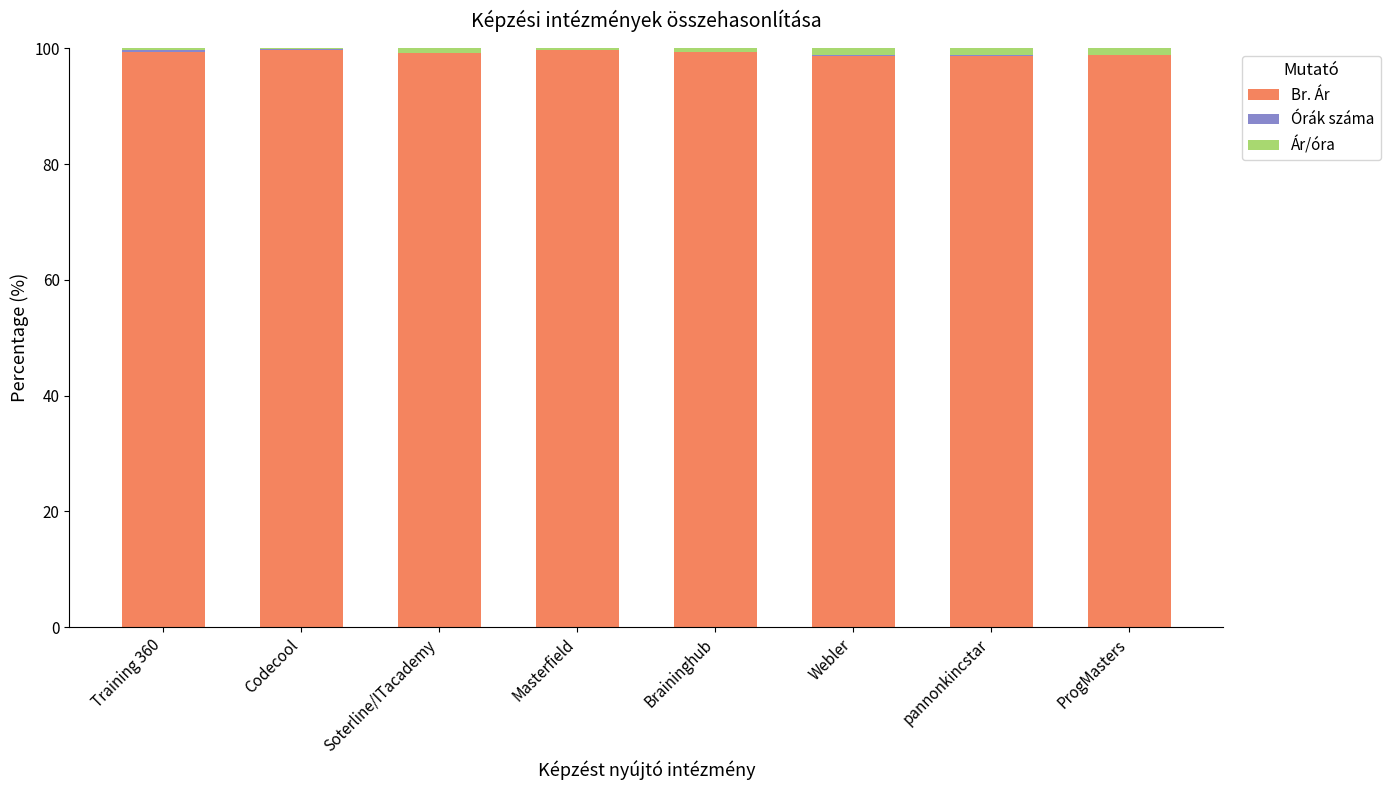

What is the maximum value for Br. Ár?

99.8